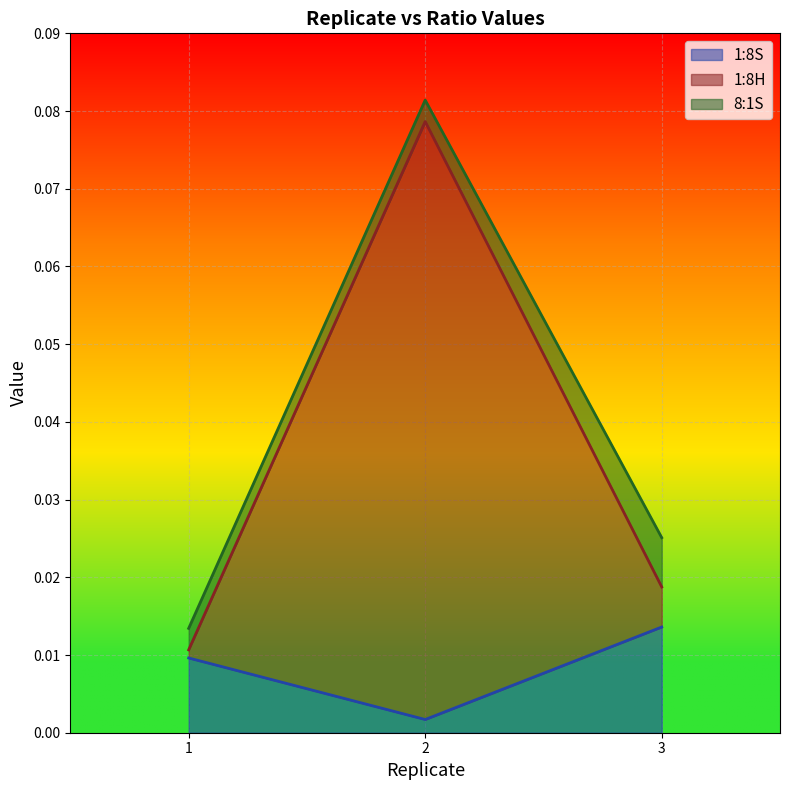

Is it true that 1:8H equals 0.1 at 2?

False